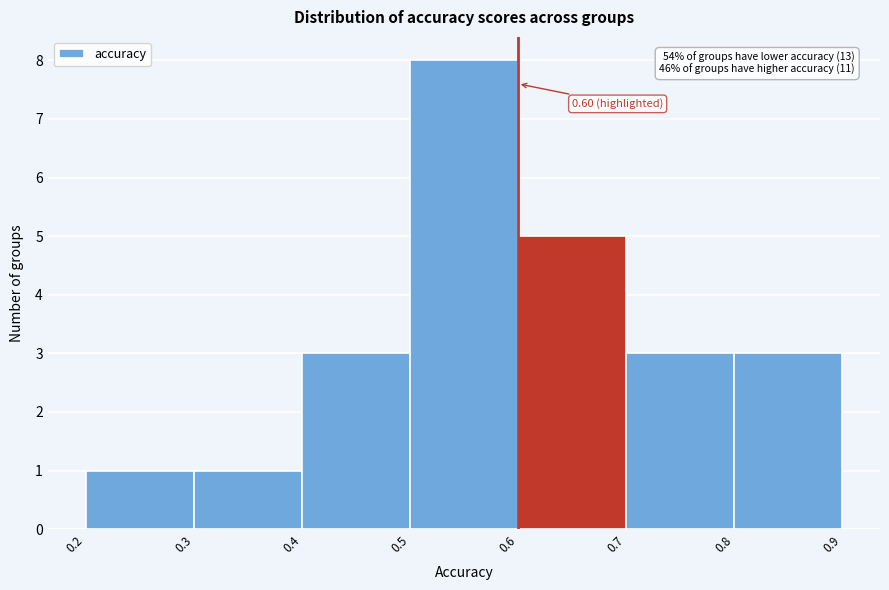

Which range on the x-axis has the tallest bar?

0.5 to 0.6